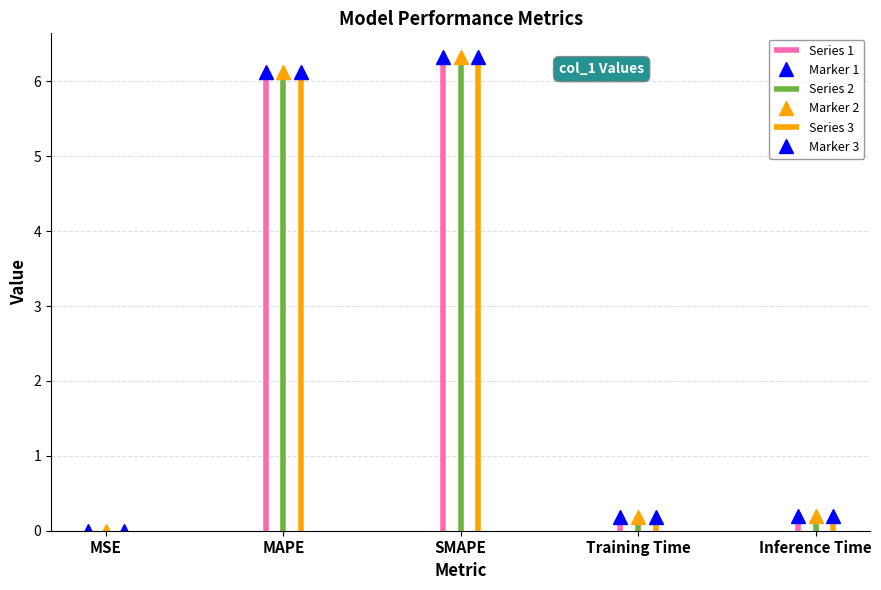

True or false: Marker 1 and Marker 3 intersect in this chart.

False